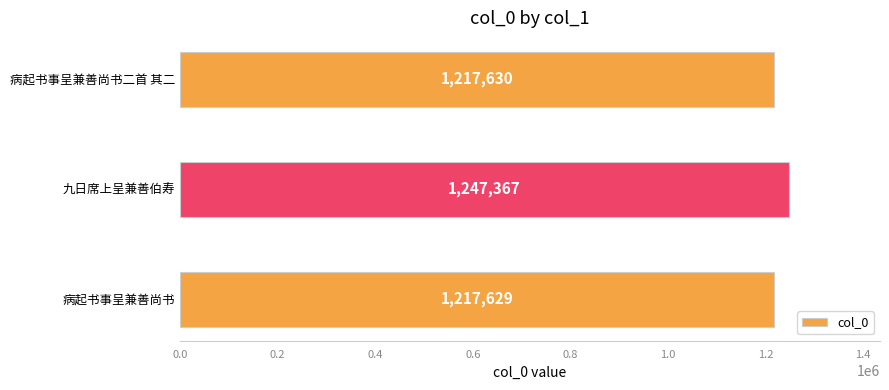

Approximately how many times larger is the value at 病起书事呈兼善尚书二首 其二 compared to 病起书事呈兼善尚书?

1.0